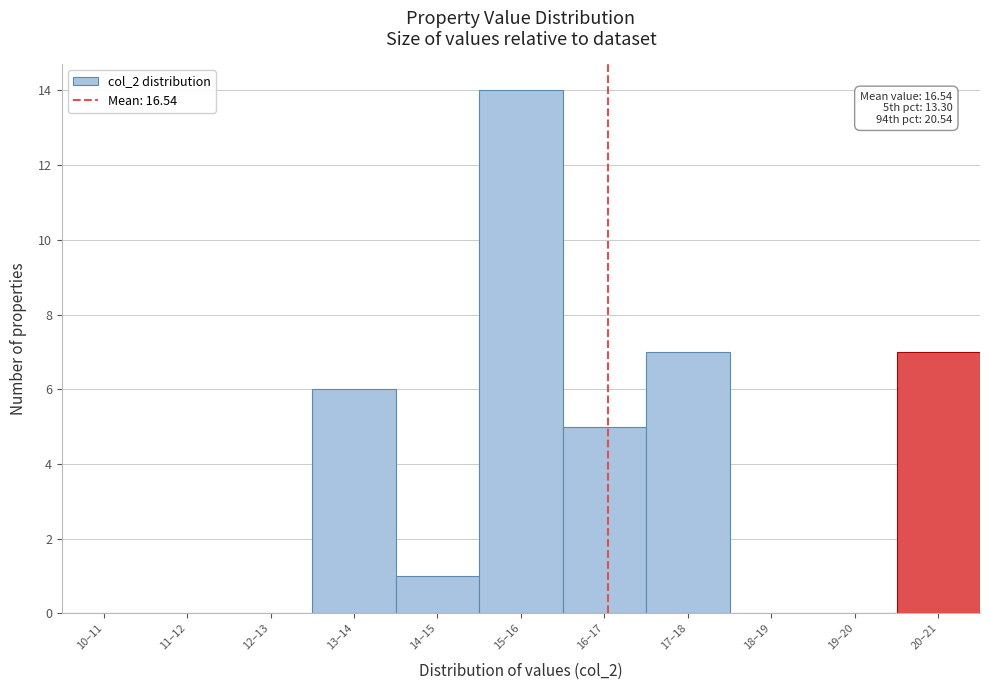

Reading left to right, extract all data points from this chart.

10–11=0	11–12=0	12–13=0	13–14=6	14–15=1	15–16=14	16–17=5	17–18=7	18–19=0	19–20=0	20–21=7